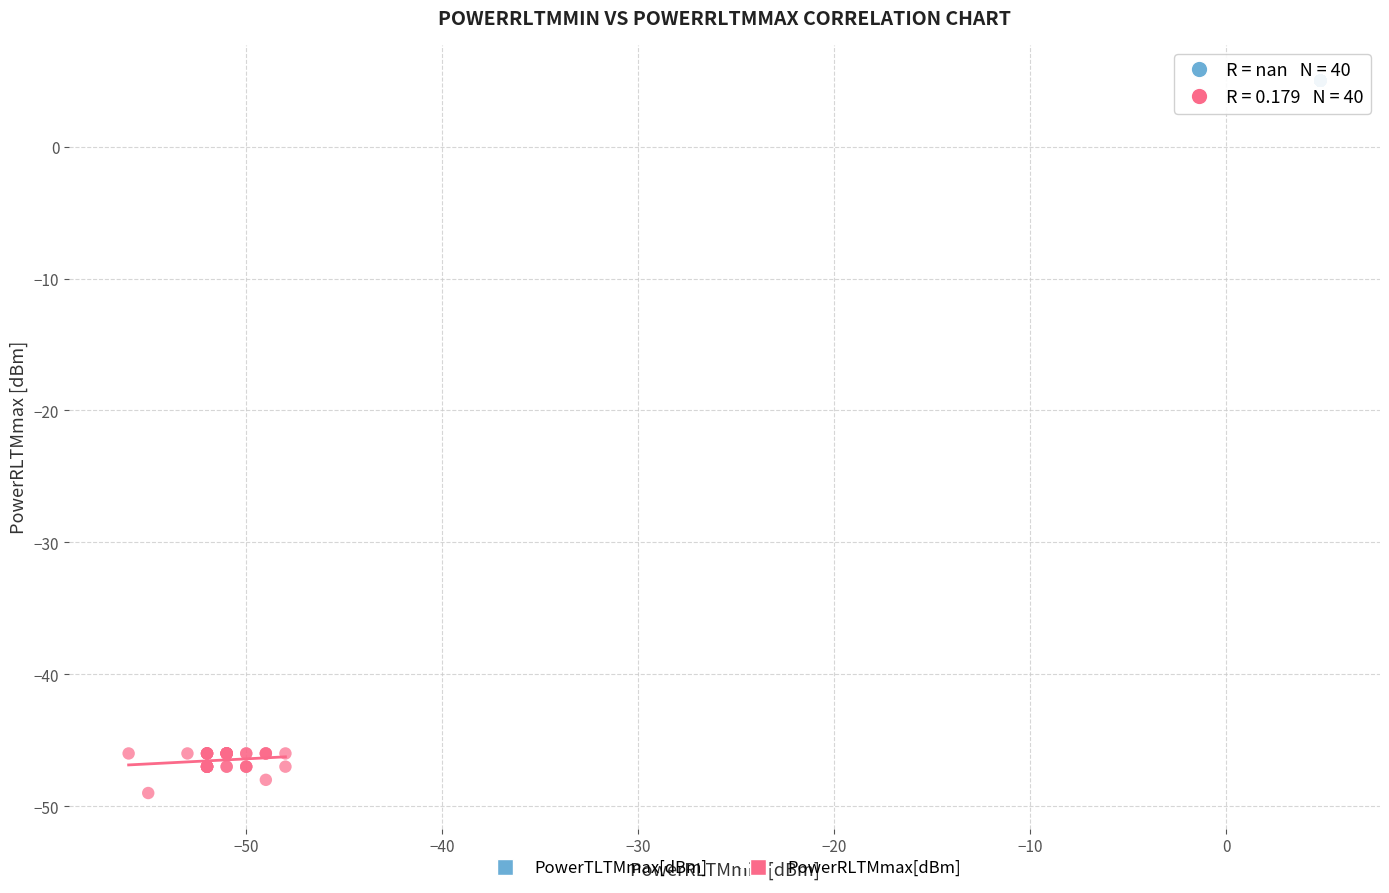

Which series reaches the maximum Y coordinate?

PowerTLTMmax[dBm]